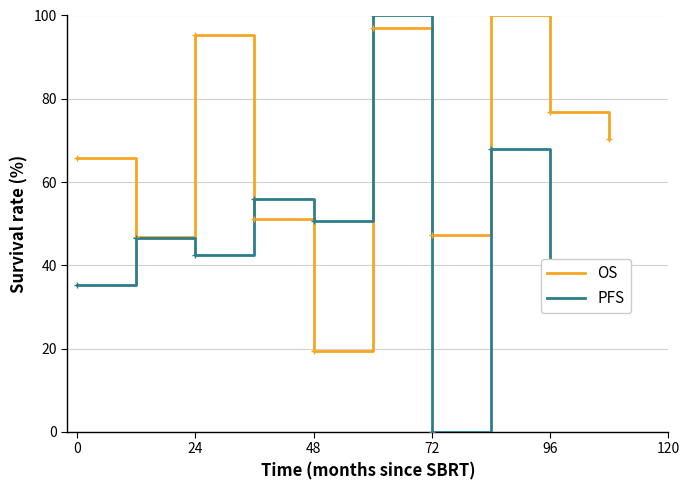

What is the greatest value displayed?

100.0